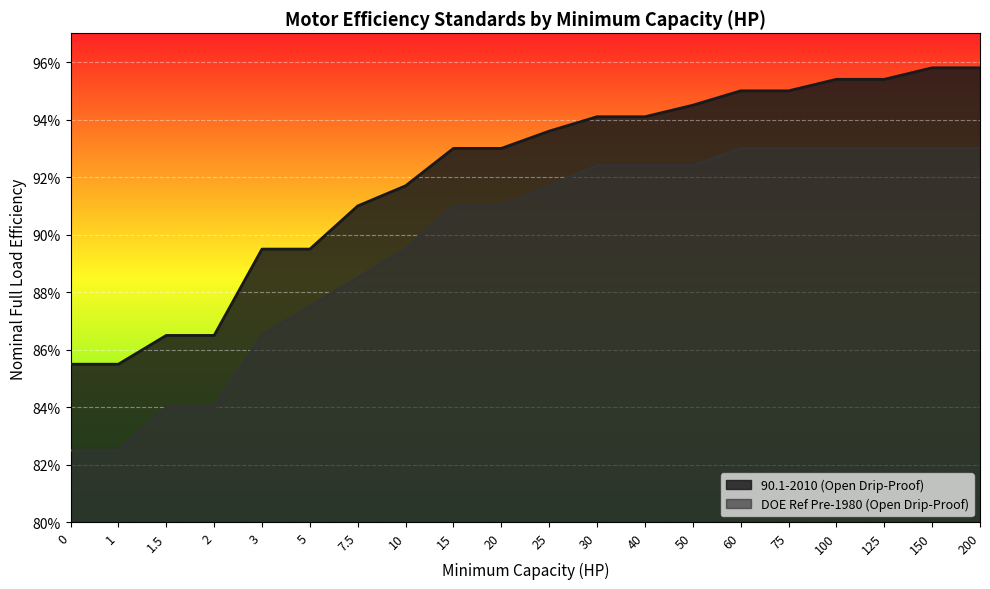

What is the label of the 11th point from the left?

25